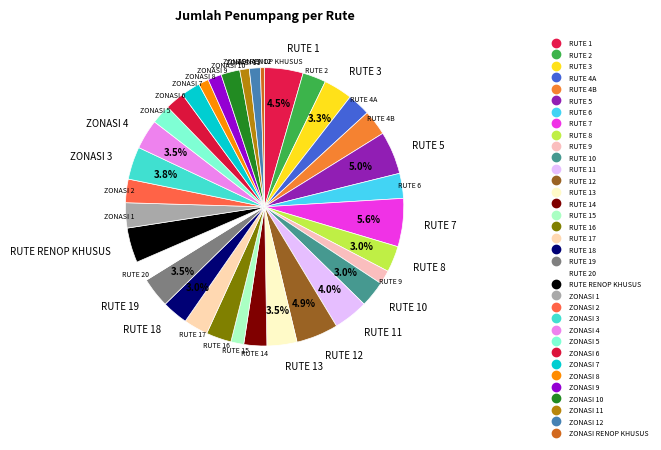

How many slices are in this pie chart?

35